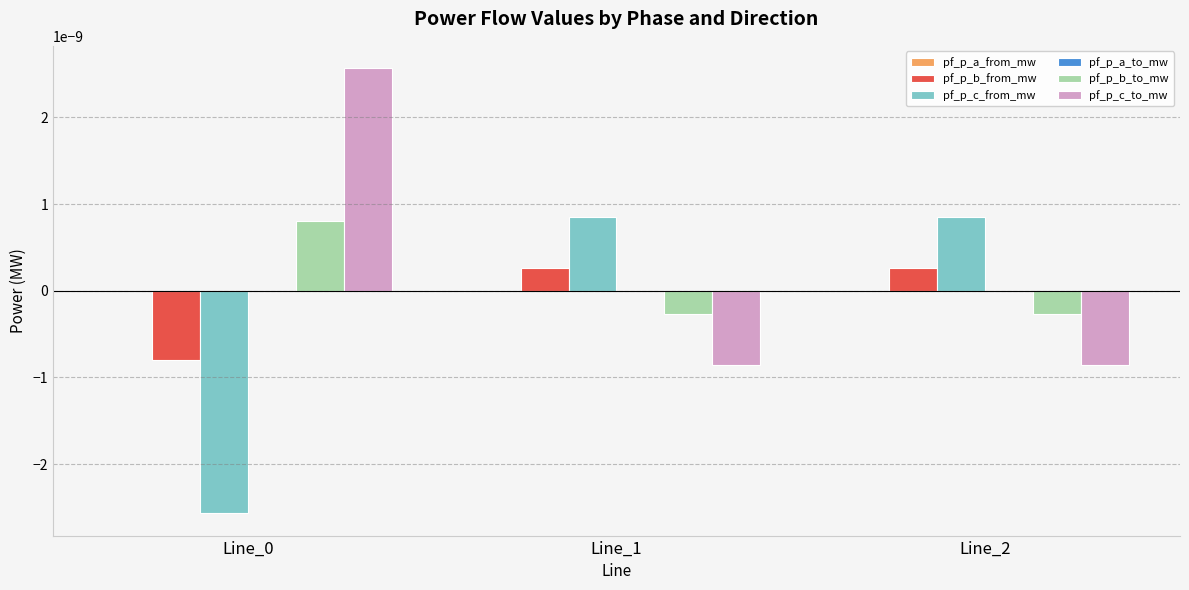

True or false: pf_p_b_to_mw has a value of -0.0 at Line_1.

True